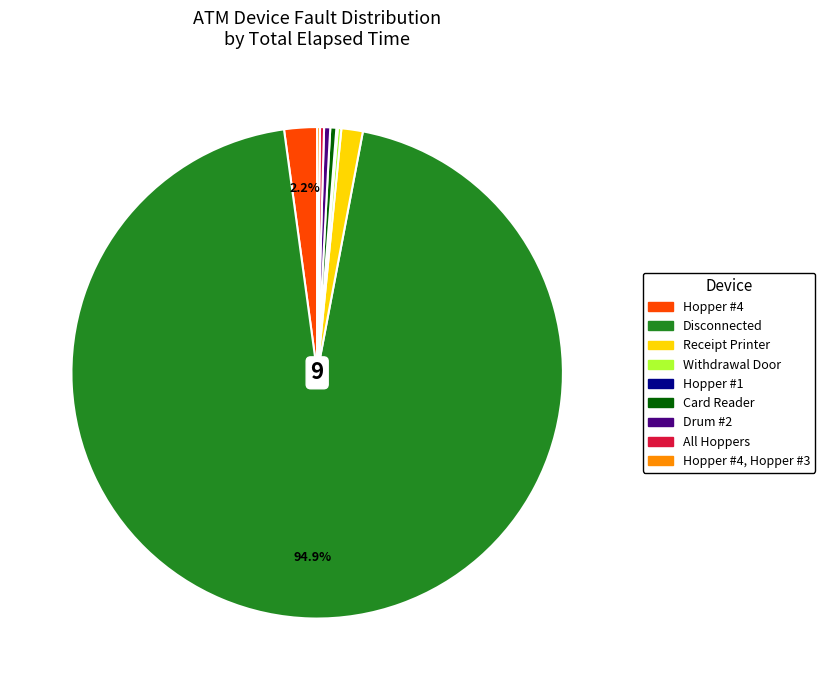

Is there a majority slice in this chart?

Yes